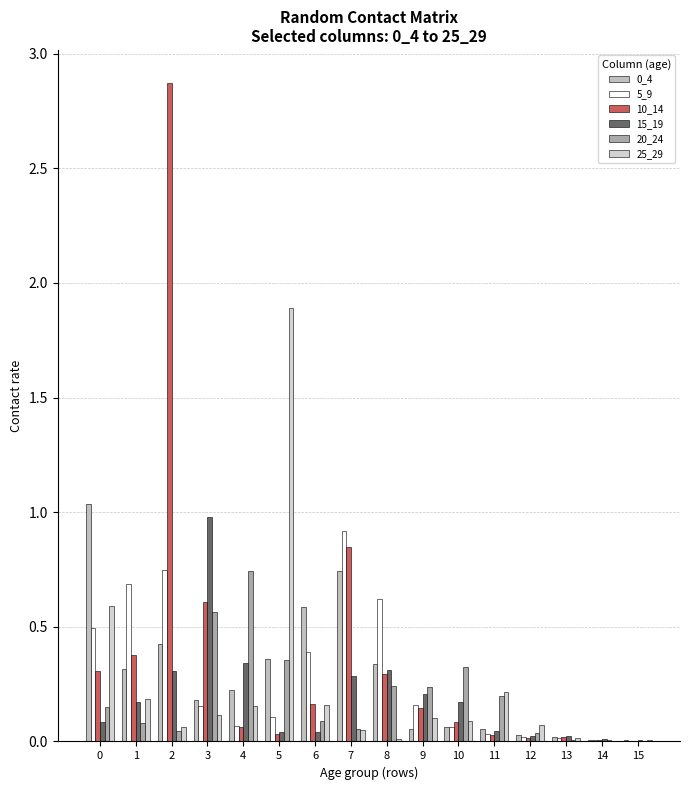

How many categories are shown in the chart?

16